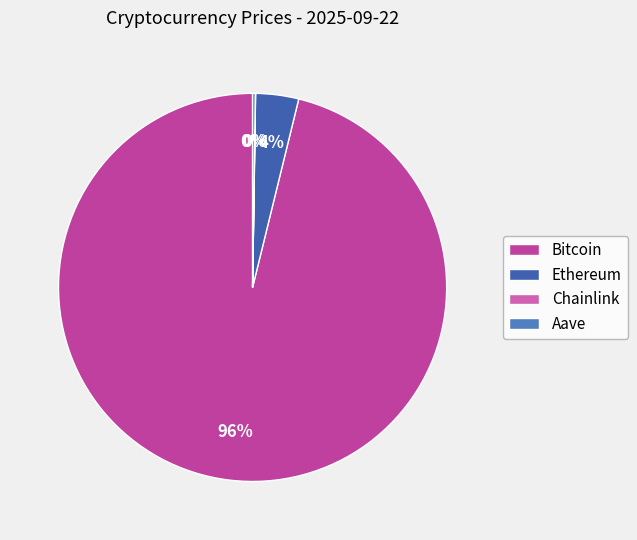

To the nearest percent, what percentage of the pie is Bitcoin?

96%